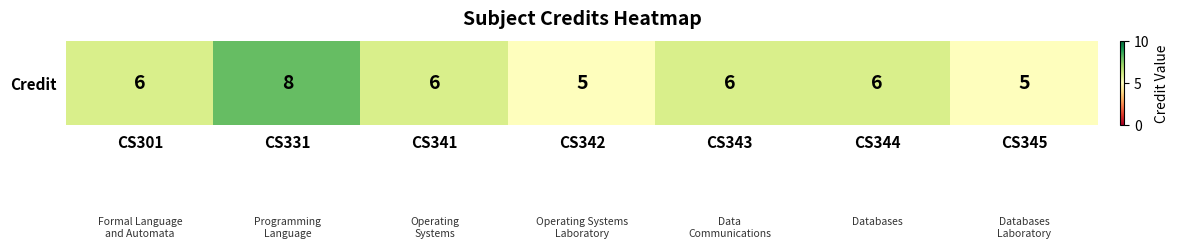

Reading right to left, extract all data points from this chart.

5	6	6	5	6	8	6